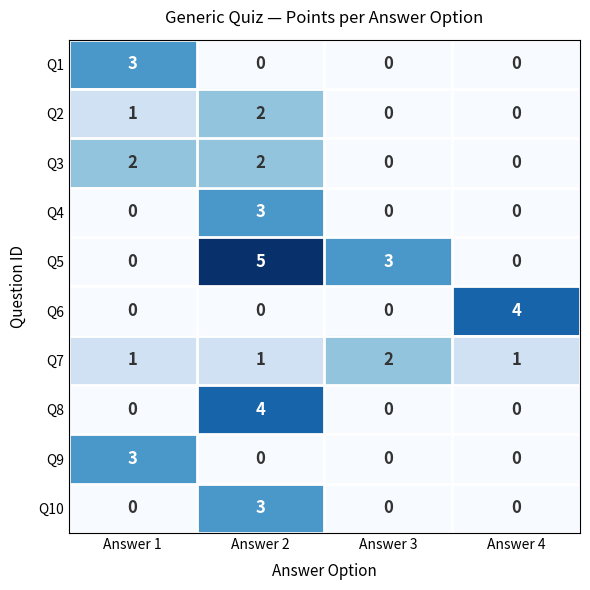

What is the spread (max minus min) of values at Answer 1?

3